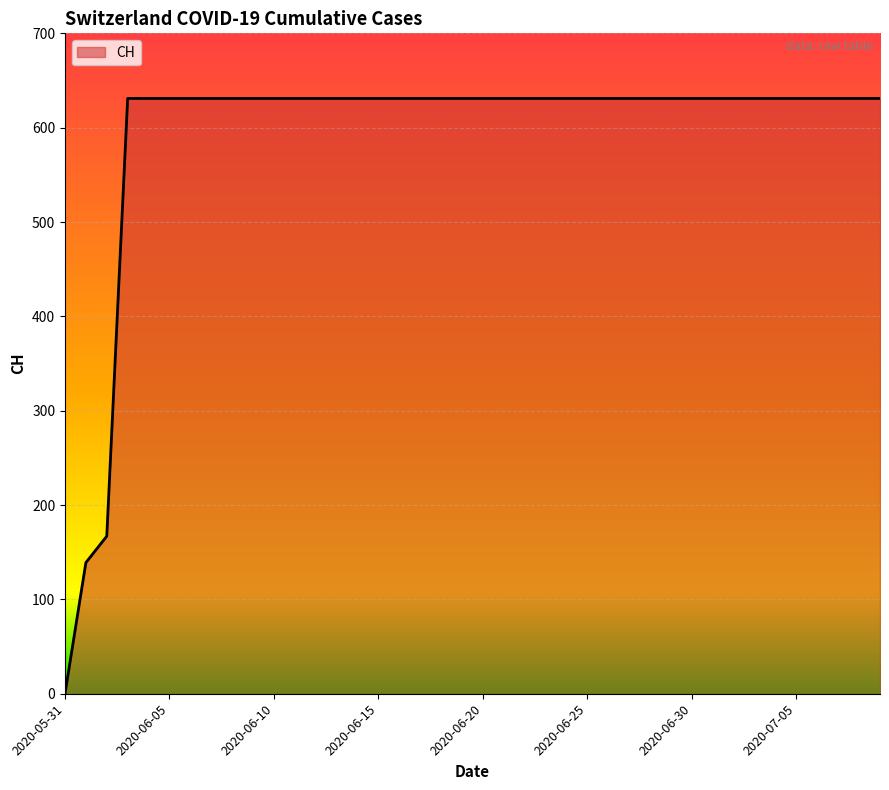

What is the difference between the maximum and minimum values?

631